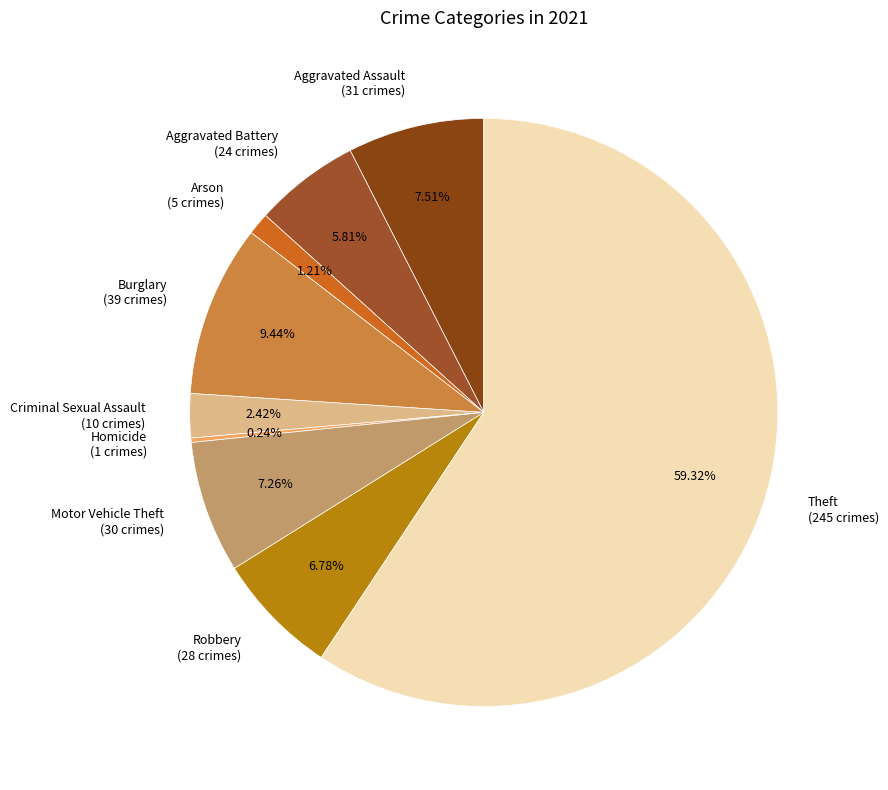

Do Aggravated Assault (31 crimes) and Theft (245 crimes) together represent more than half of the pie?

Yes